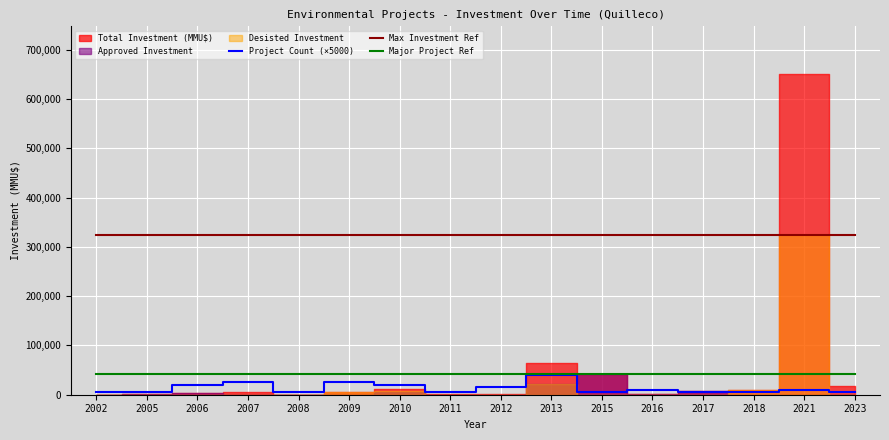

Rank the categories by Major Project Ref value from lowest to highest.

2002, 2005, 2006, 2007, 2008, 2009, 2010, 2011, 2012, 2013, 2015, 2016, 2017, 2018, 2021, 2023